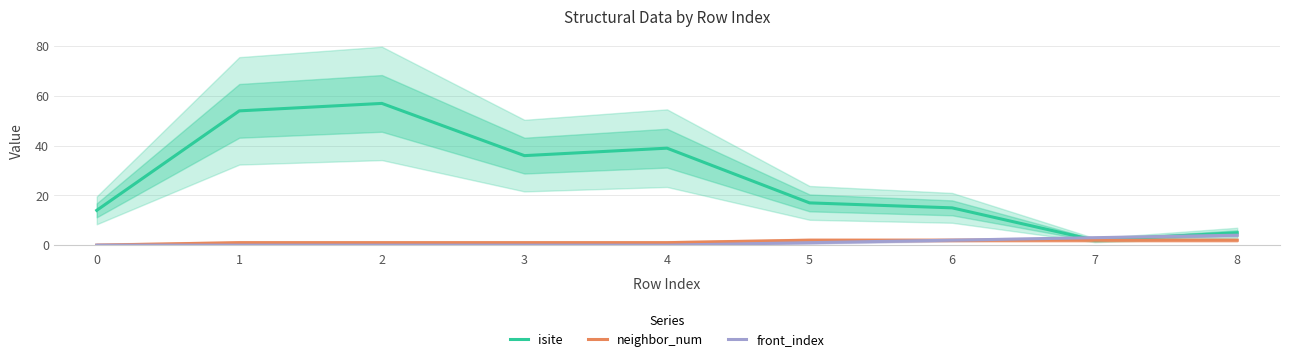

What is the spread (max minus min) of values at 6?

13